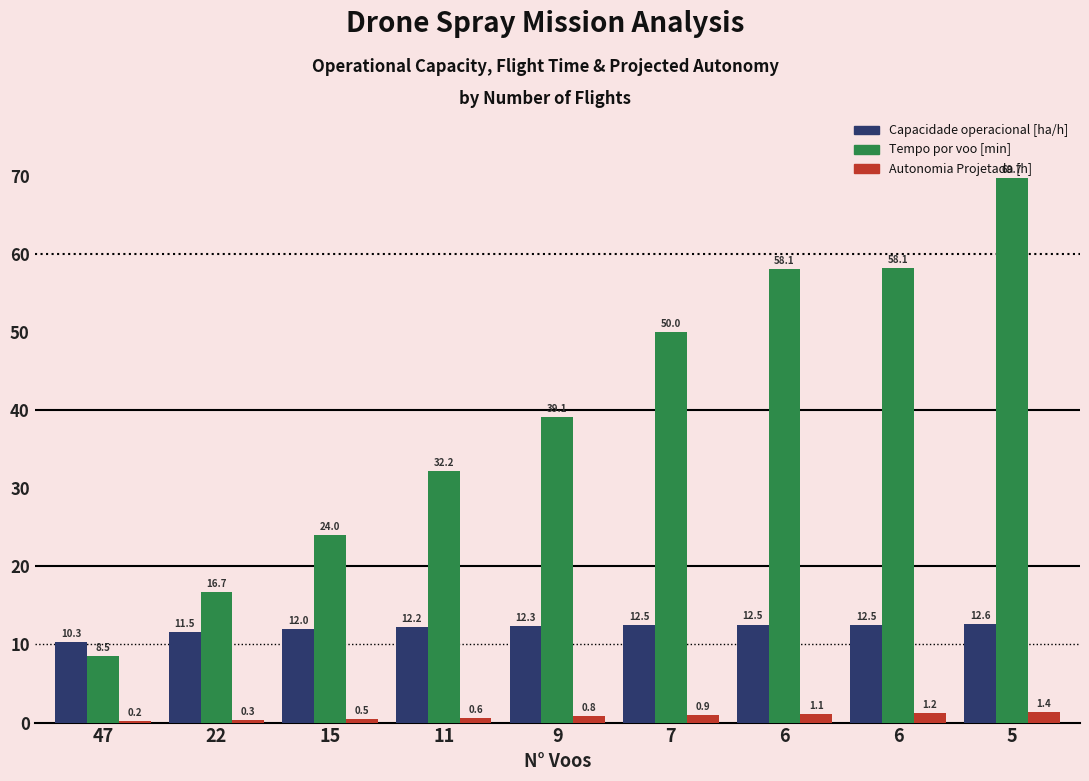

Are the bars horizontal?

No